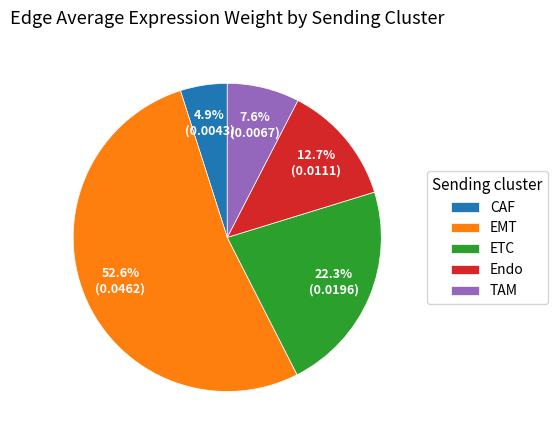

Does CAF represent more than half of the total?

No